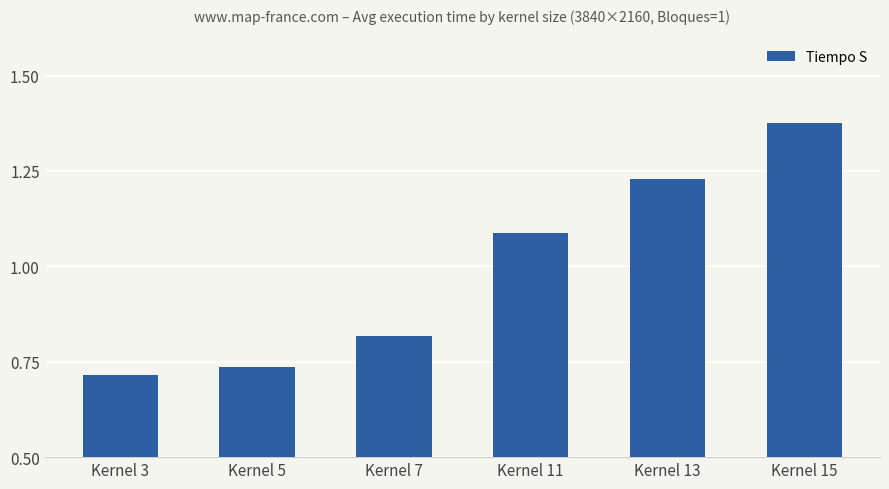

What is the change in value from Kernel 5 to Kernel 15?

+0.6